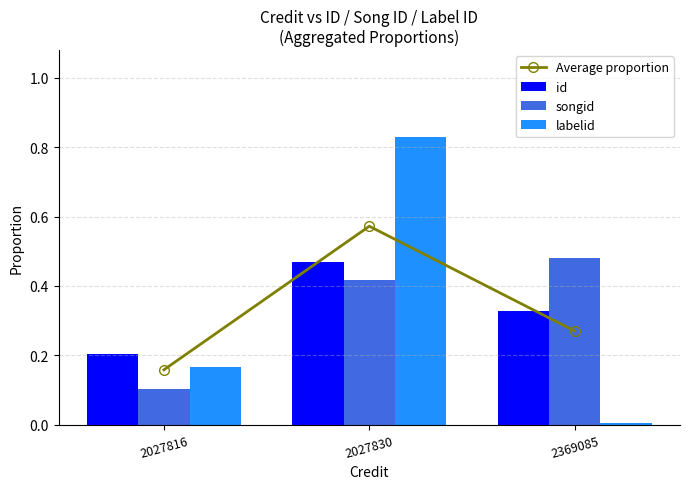

At which label is labelid closest to 0?

2369085